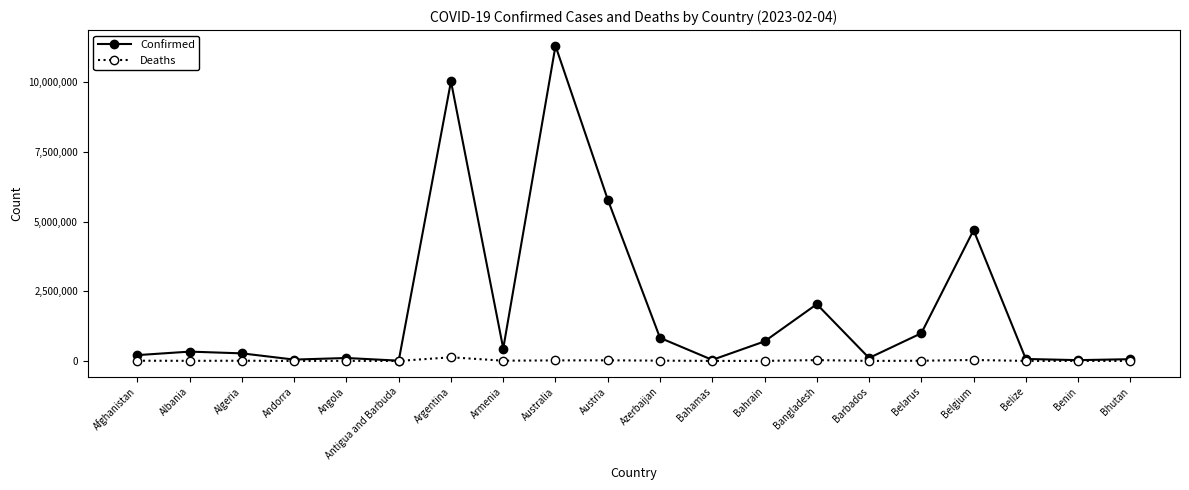

Where does the Deaths series first go above 6881?

Afghanistan